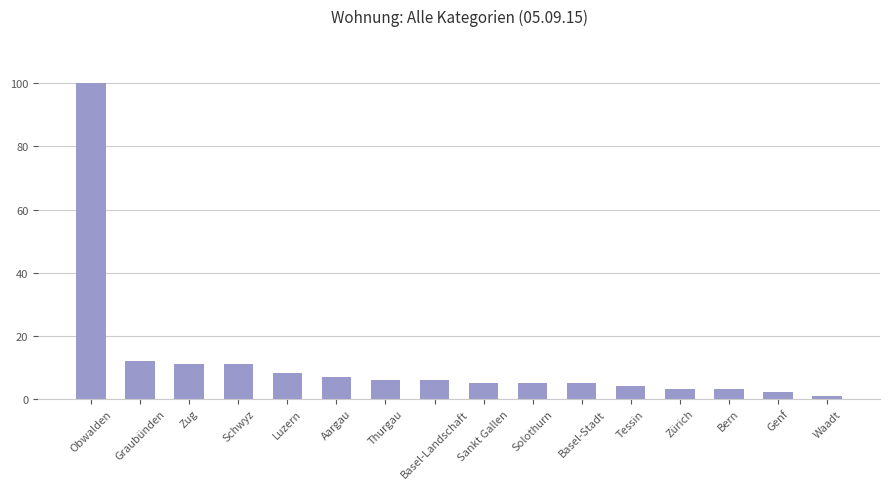

What is the sum of the values at Aargau and Solothurn?

12